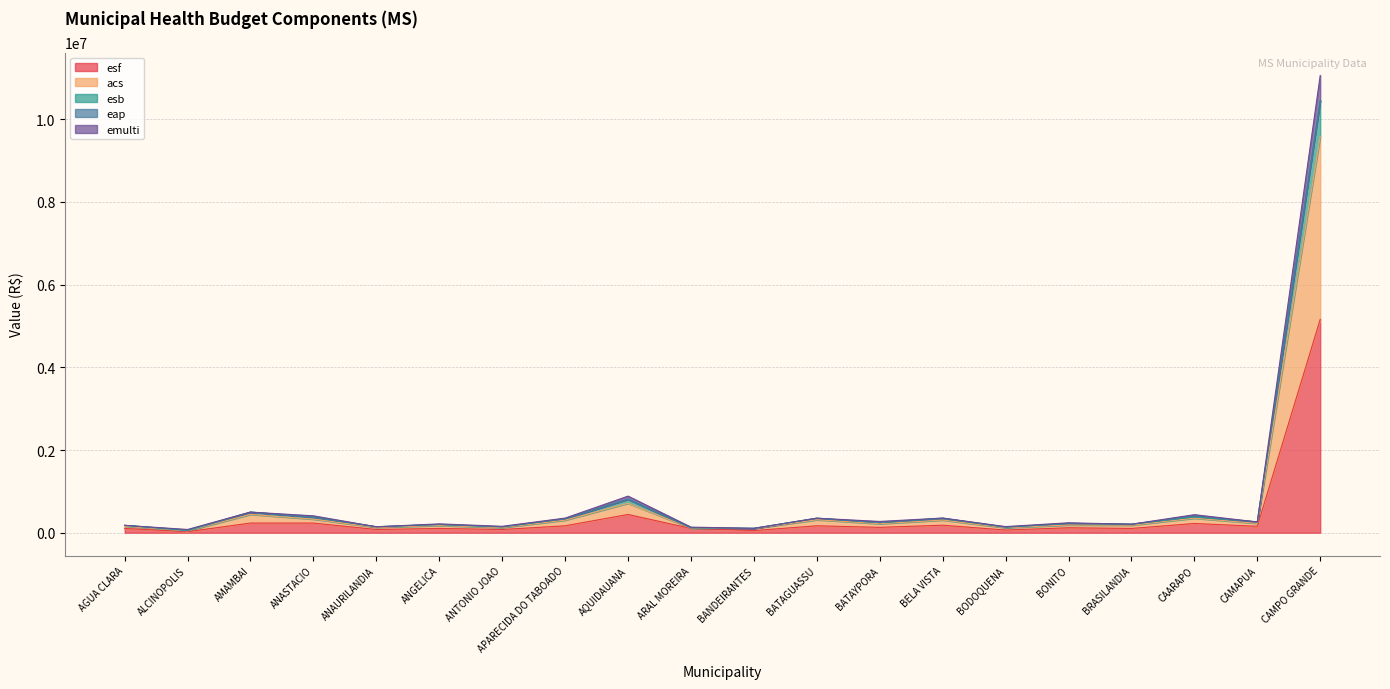

At which category is the sum across all series the highest?

CAMPO GRANDE